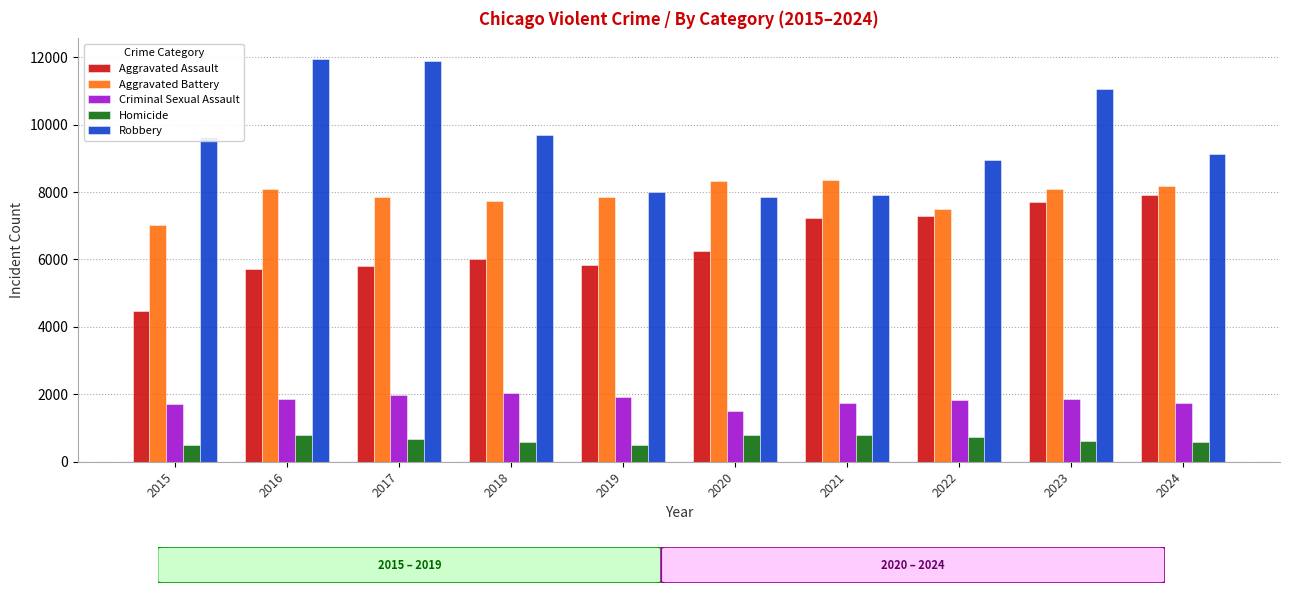

At how many categories does at least one series exceed 3828?

10